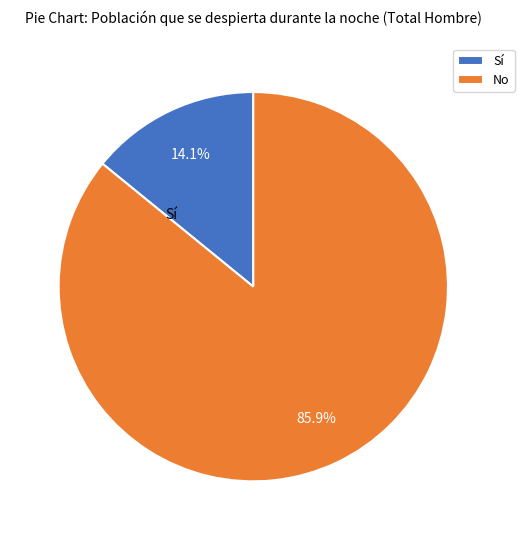

To the nearest percent, what percentage of the pie is Sí?

14%